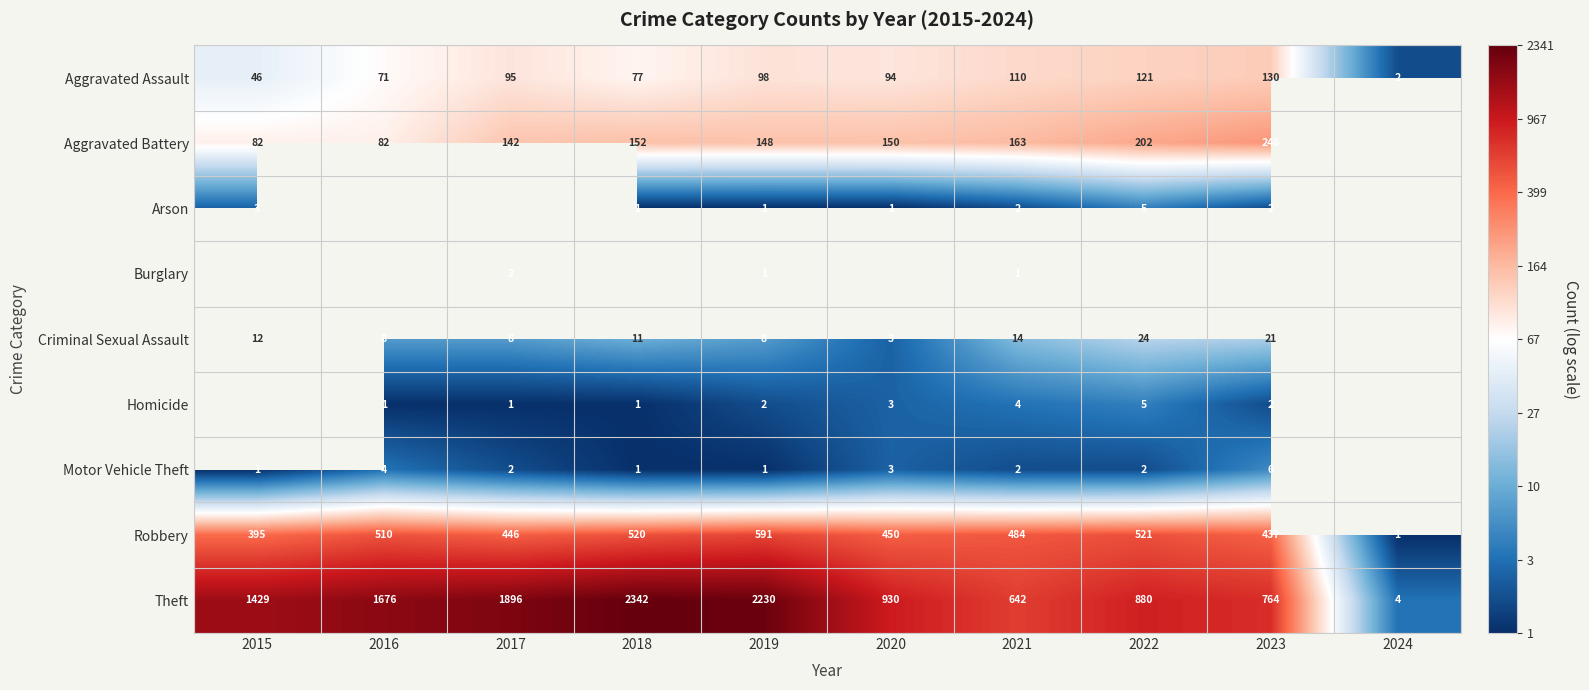

Is the value of Aggravated Battery at 2018 greater than the value of Criminal Sexual Assault at 2023?

Yes